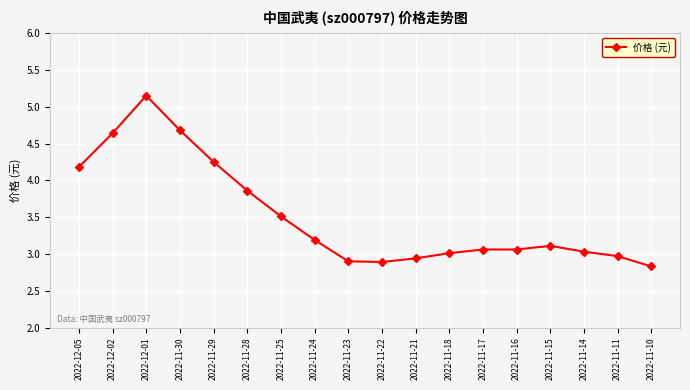

Between 2022-11-21 and 2022-11-14, which is larger?

2022-11-14